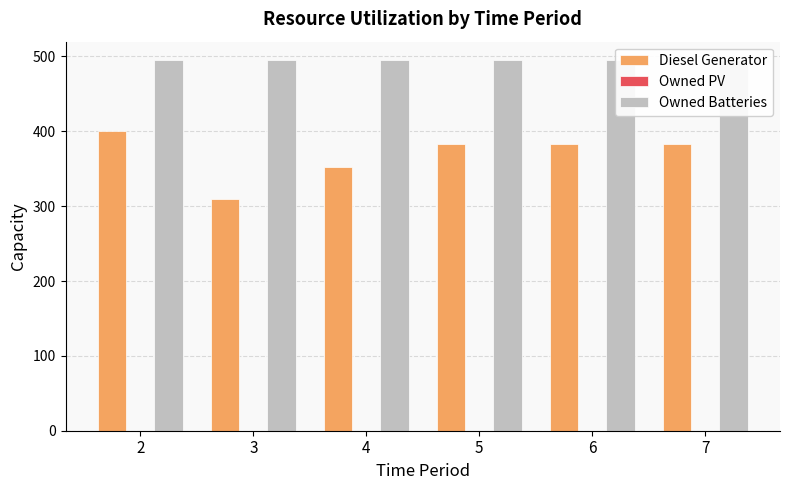

What is the maximum value shown in the chart?

495